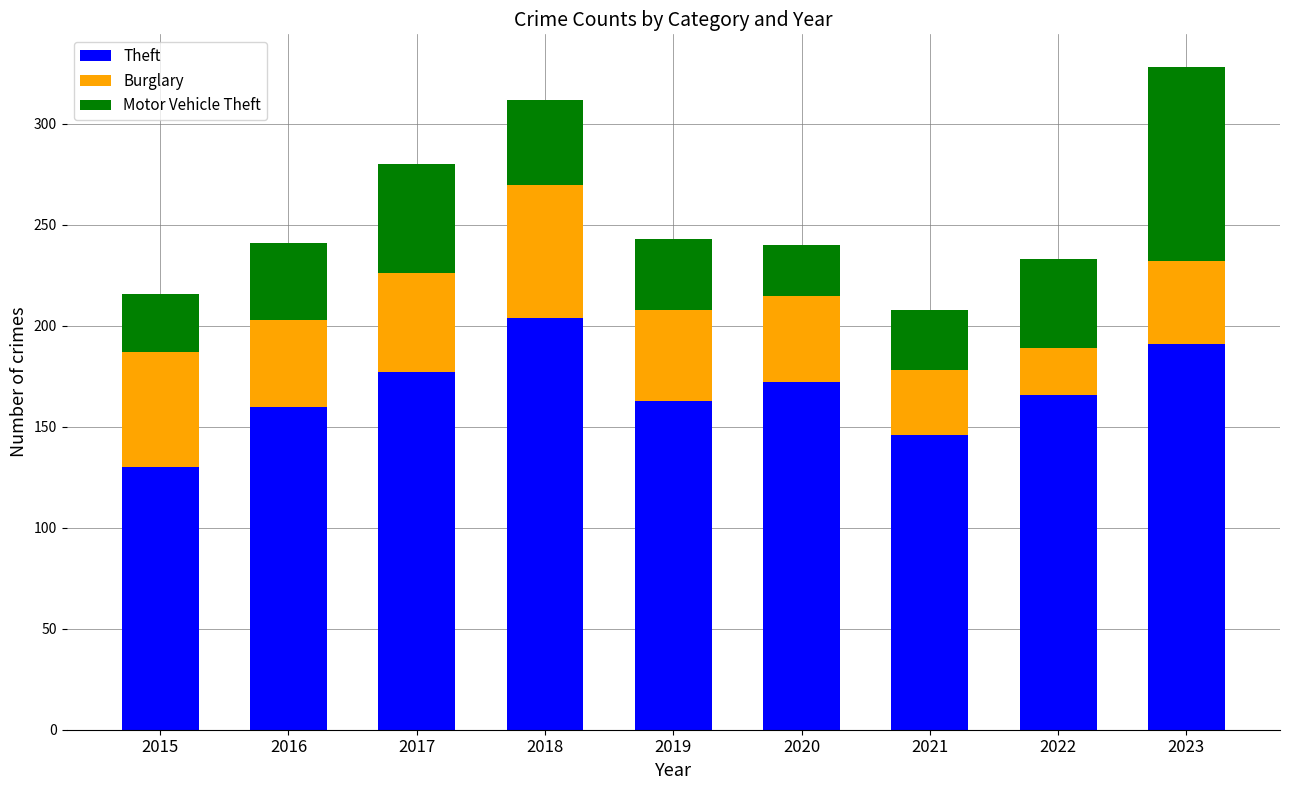

How many categories are shown in the chart?

9